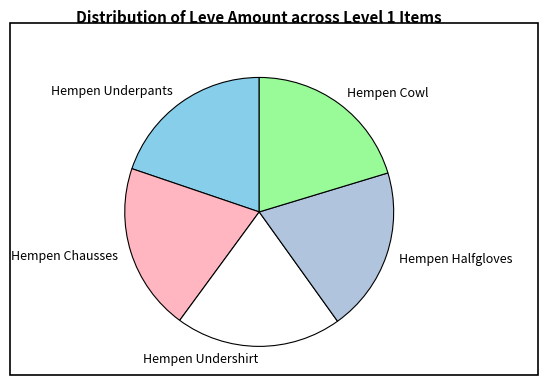

Combined, do Hempen Underpants and Hempen Chausses account for over 50%?

No